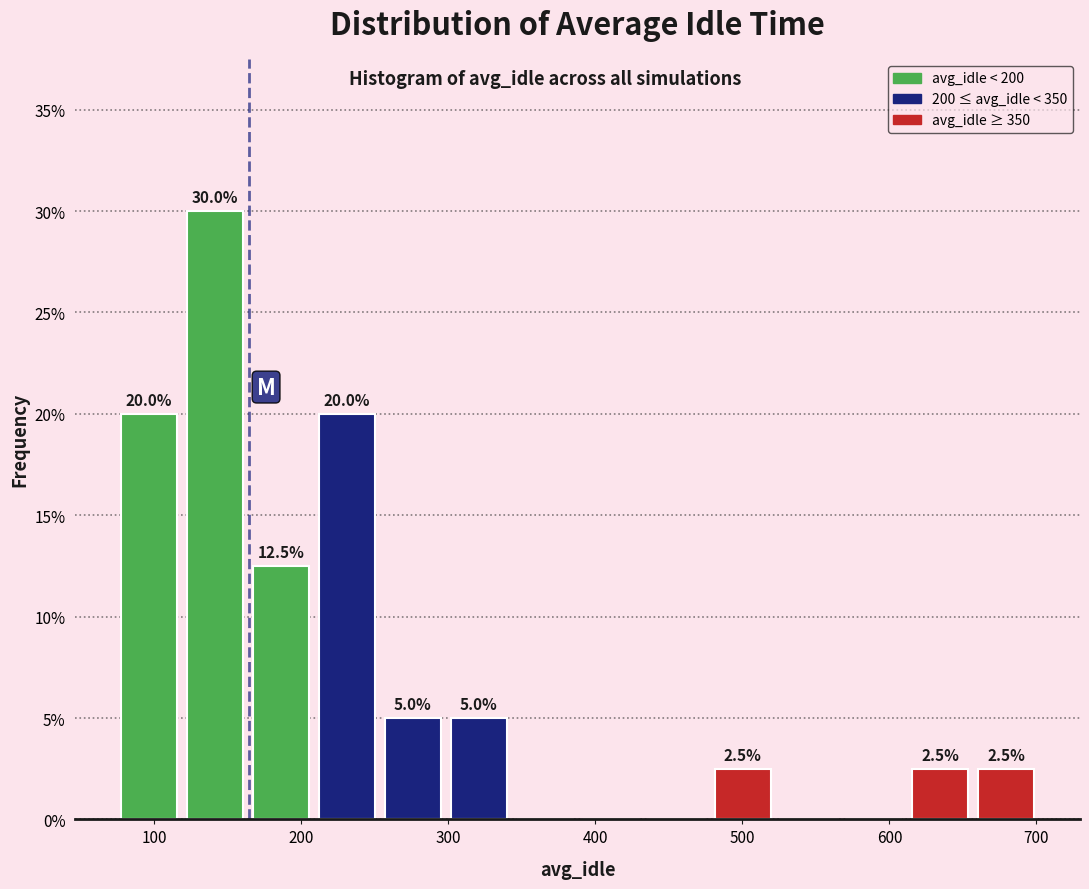

Which range on the x-axis has the tallest bar?

120 to 160